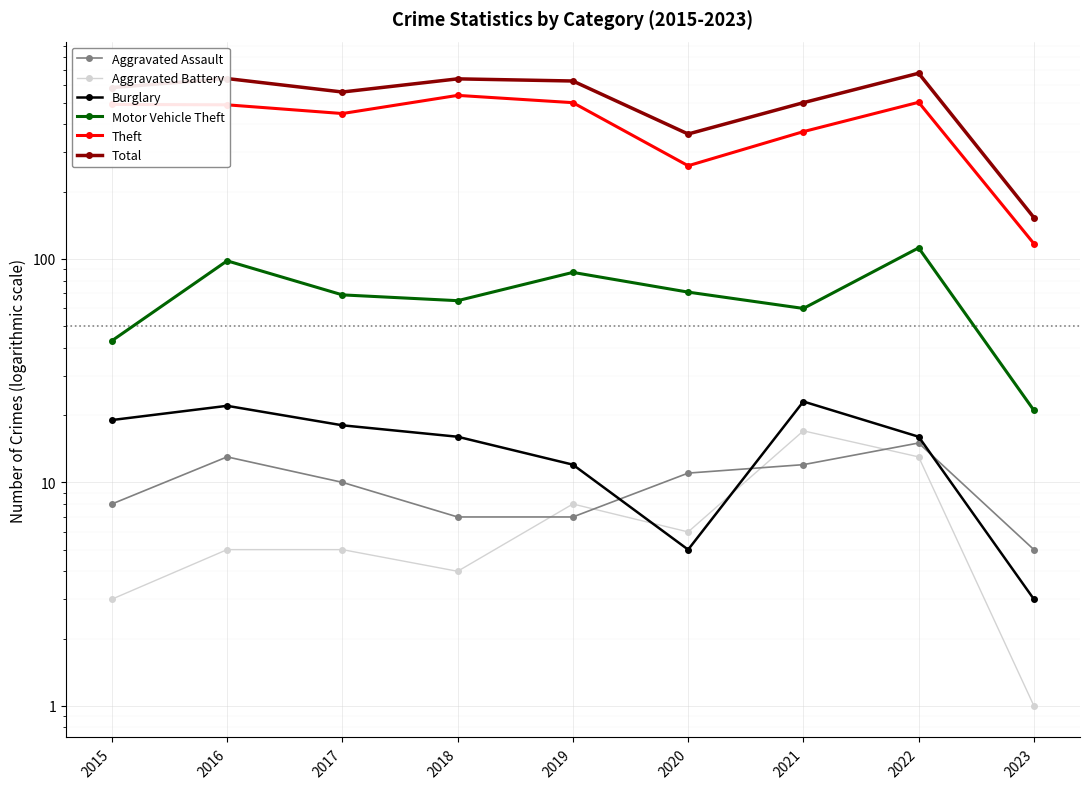

Where does the Theft series first go above 489?

2015